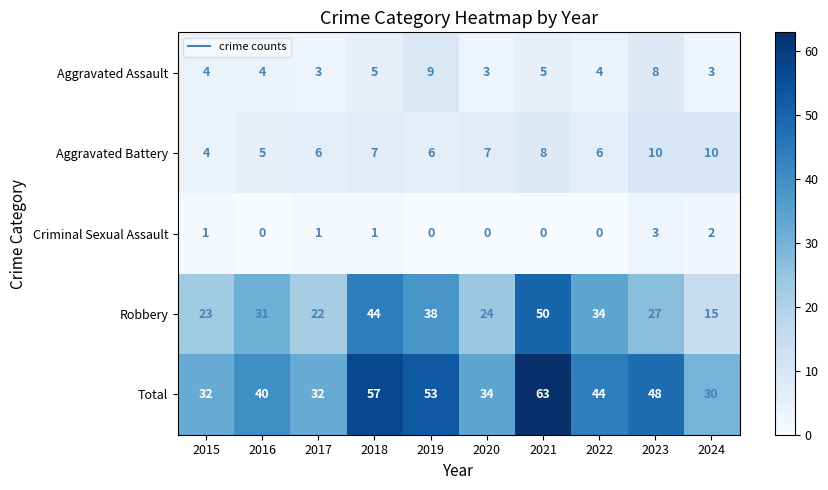

What is the minimum value for Robbery?

15